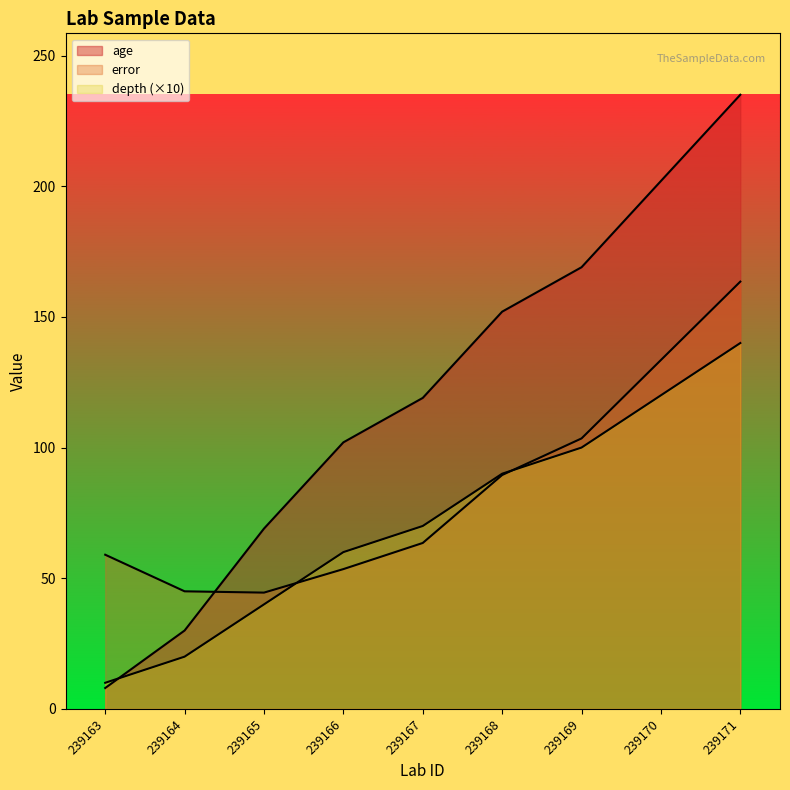

How many data points does each series have?

9